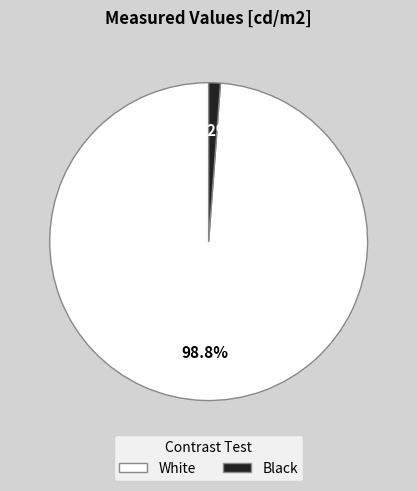

To the nearest percent, what is the difference between the largest and smallest slice percentages?

98%